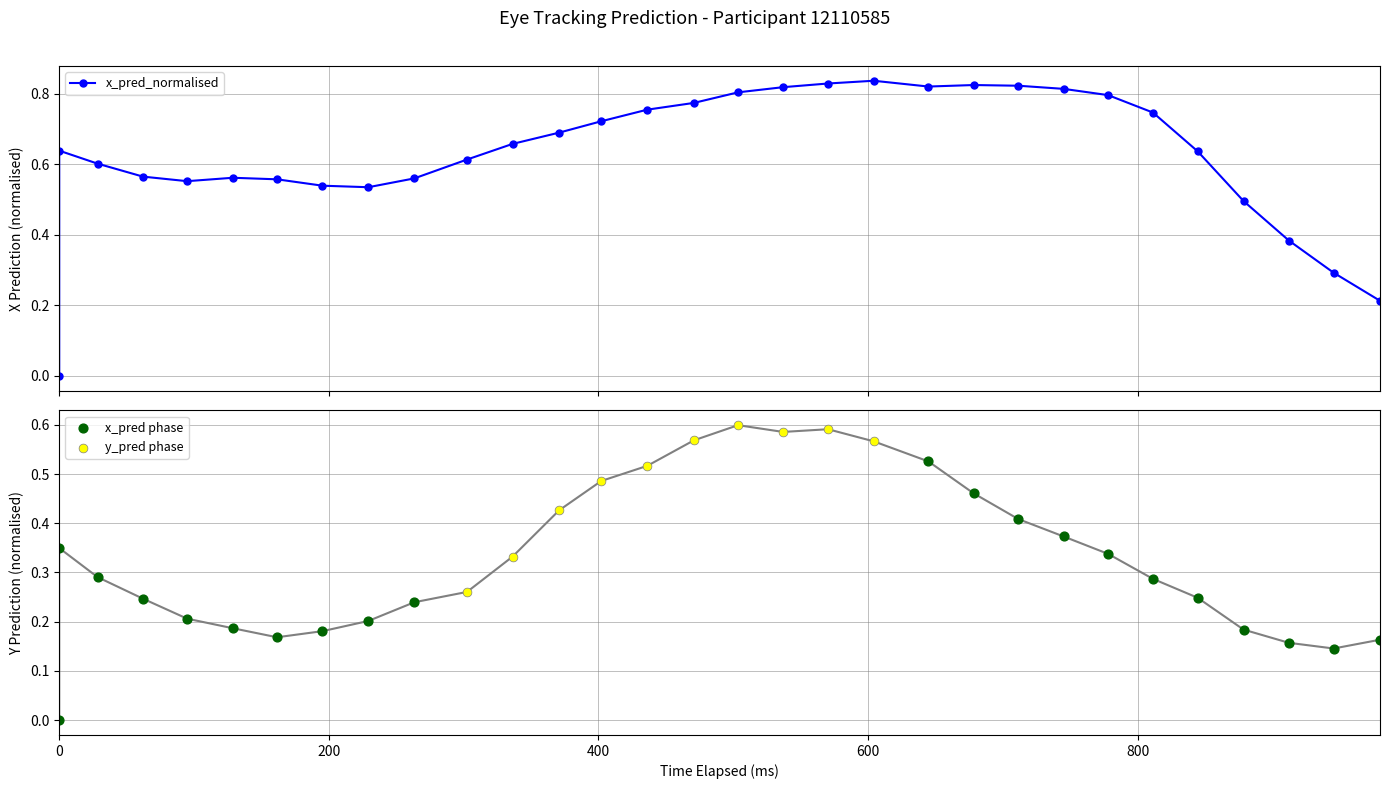

Which series contains the highest Y value?

x_pred_normalised